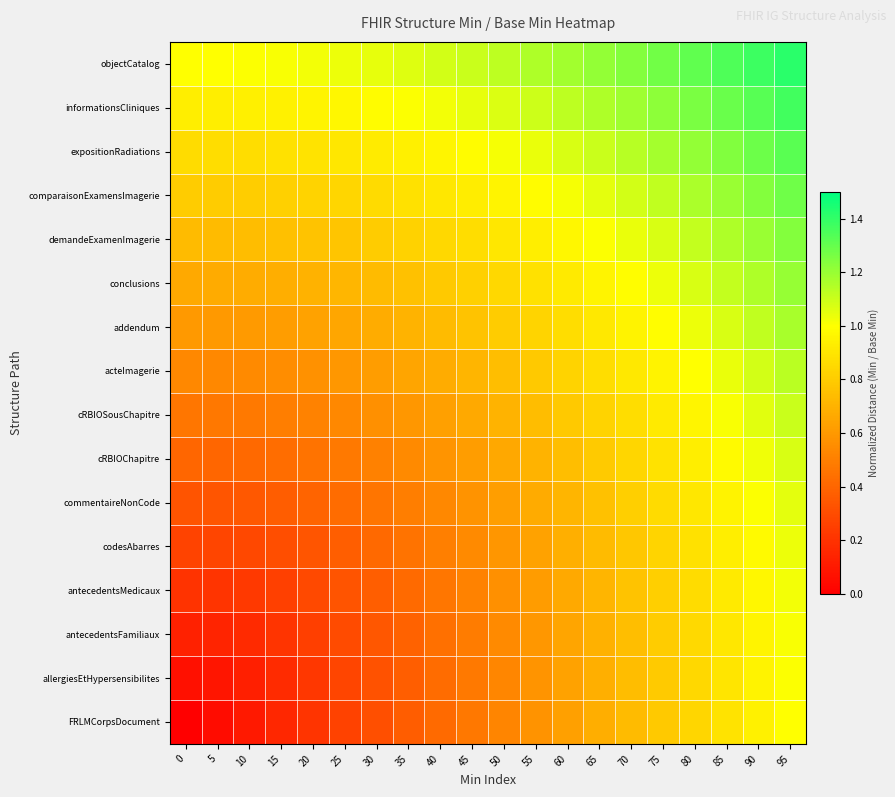

List the series in order of their peak value, highest first.

objectCatalog, informationsCliniques, expositionRadiations, comparaisonExamensImagerie, demandeExamenImagerie, conclusions, addendum, acteImagerie, cRBIOSousChapitre, cRBIOChapitre, commentaireNonCode, codesAbarres, antecedentsMedicaux, antecedentsFamiliaux, allergiesEtHypersensibilites, FRLMCorpsDocument